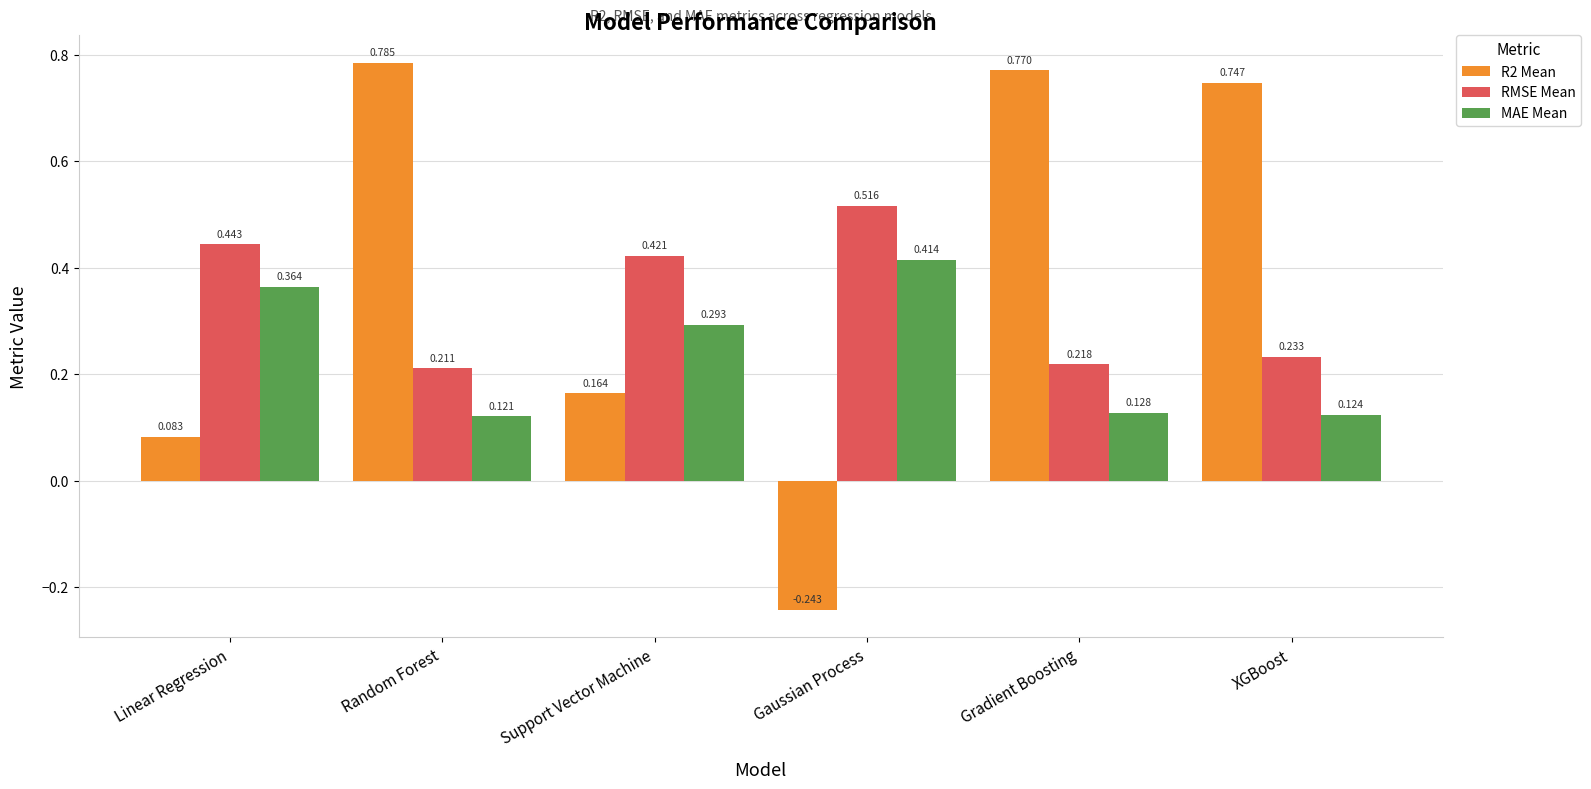

Which series has the widest spread of values?

R2 Mean